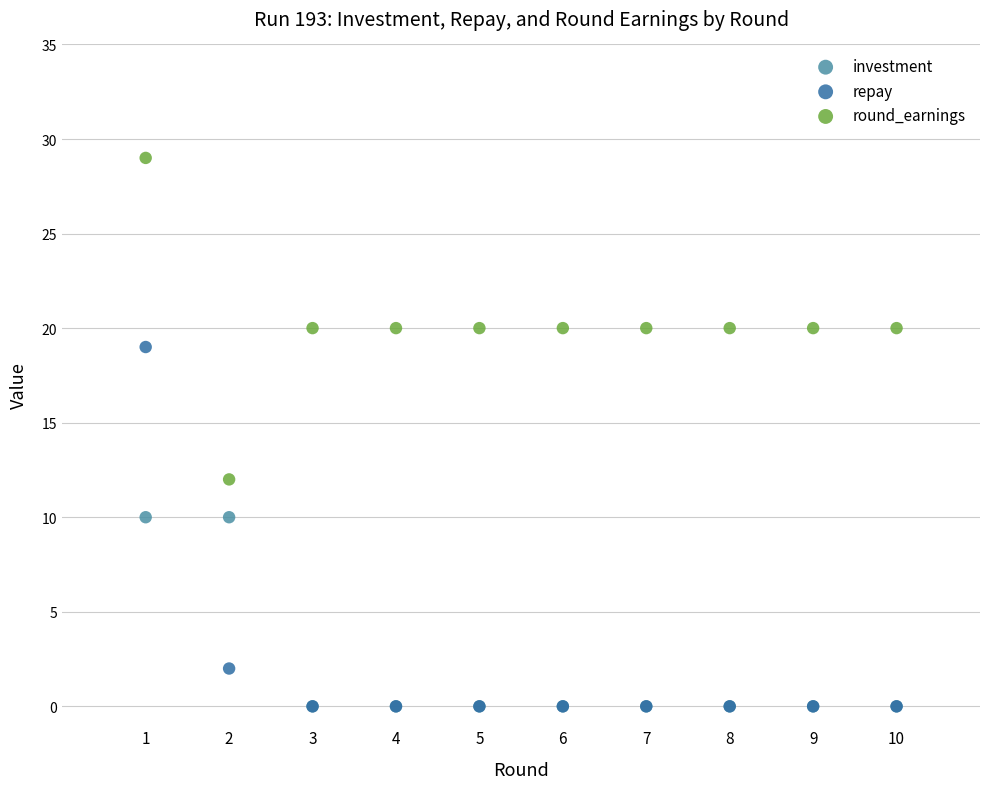

What are all the series names shown in the legend?

investment, repay, round_earnings